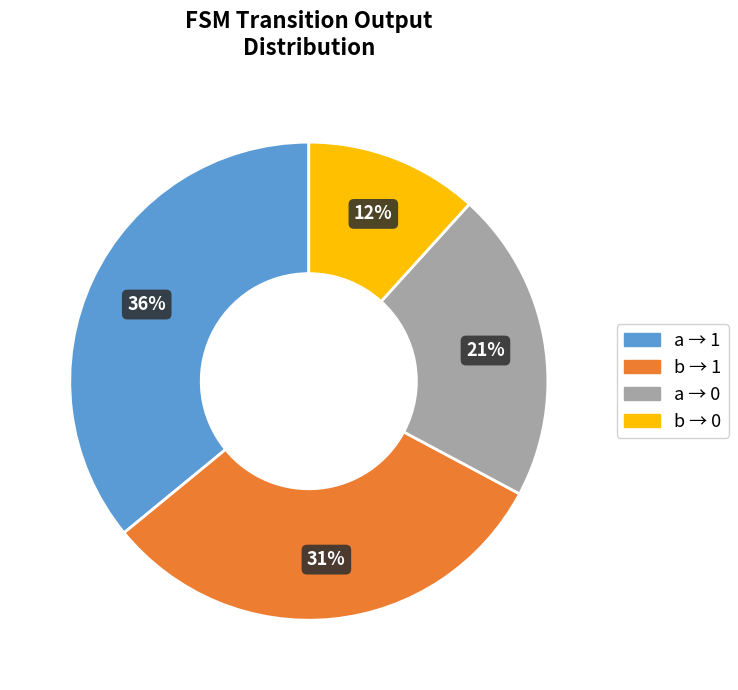

Count the number of slices in the pie.

4